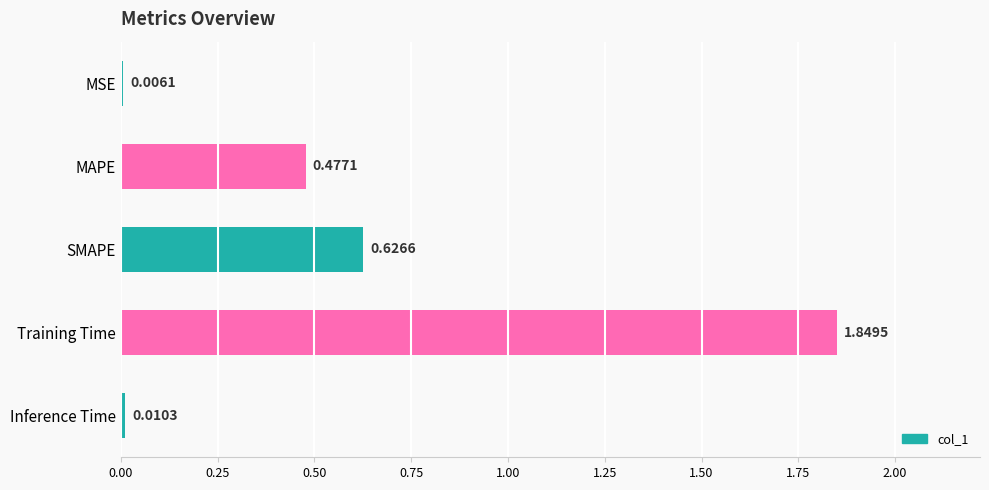

At which category does the chart reach its peak across all series?

Training Time